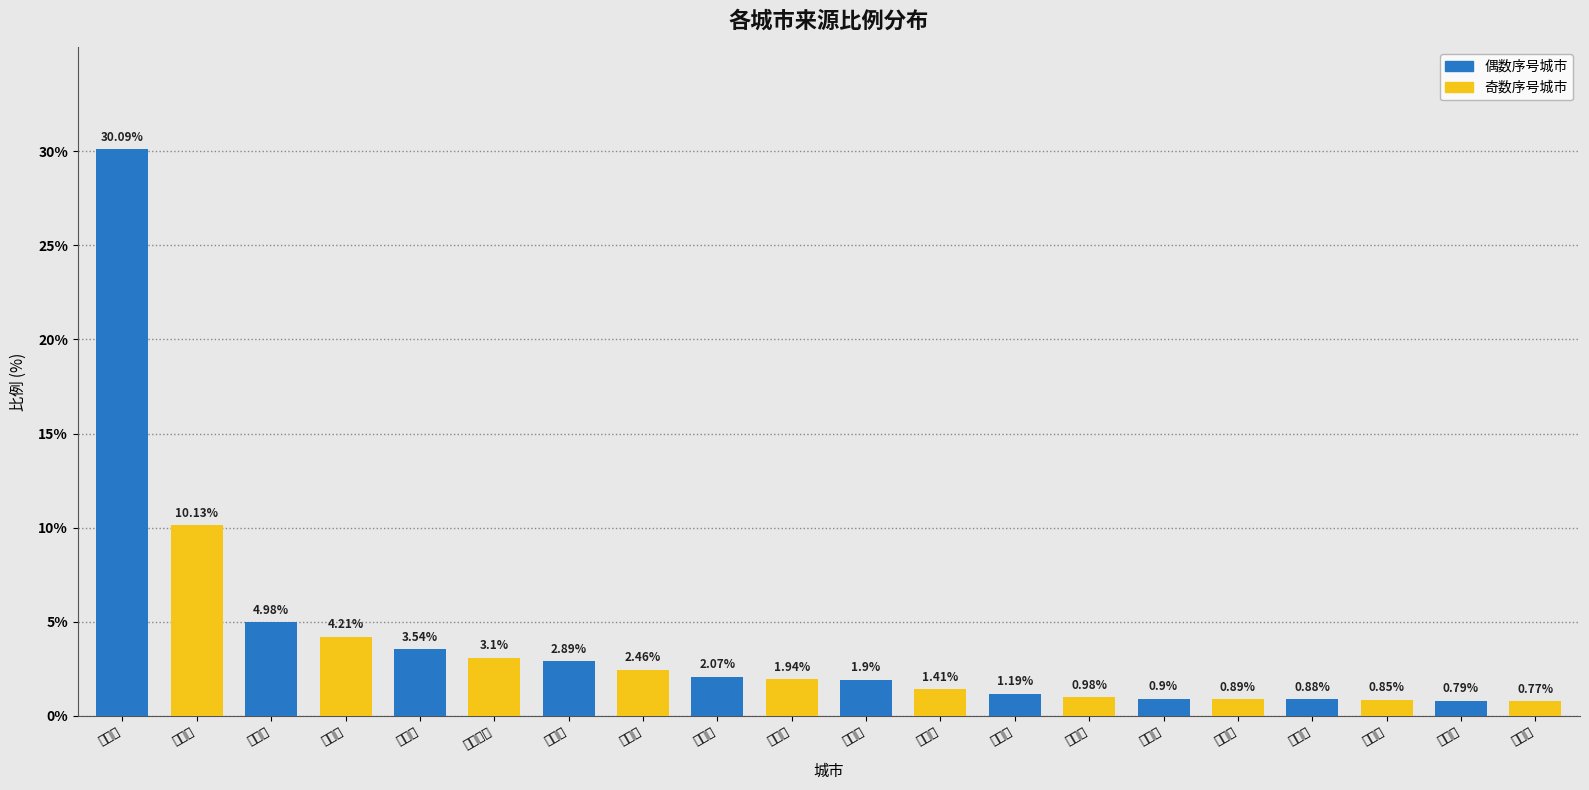

True or false: the data shows 30.1 at 南昌市.

True